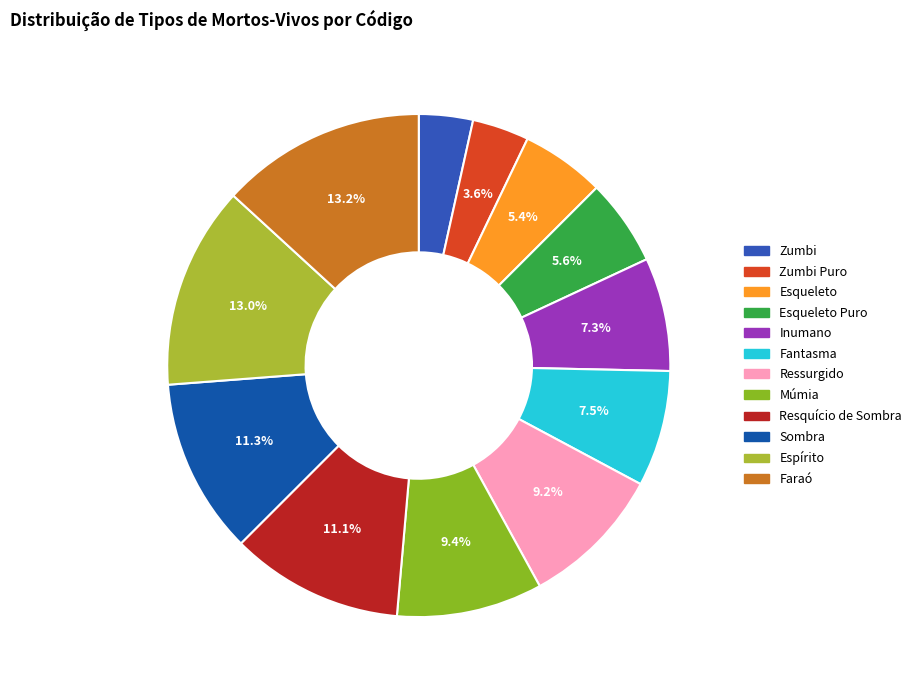

Count the number of slices in the pie.

12